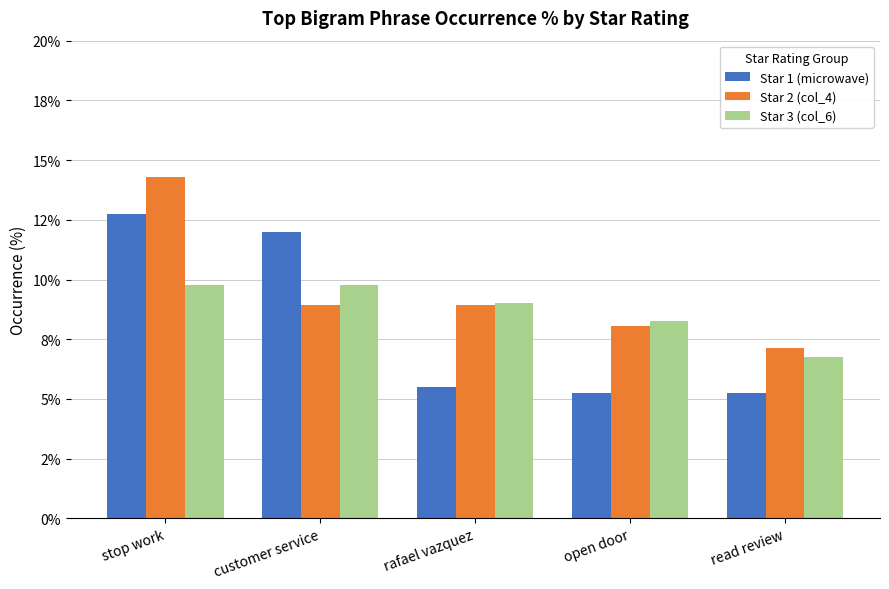

List the series in order of their peak value, highest first.

Star 2 (col_4), Star 1 (microwave), Star 3 (col_6)